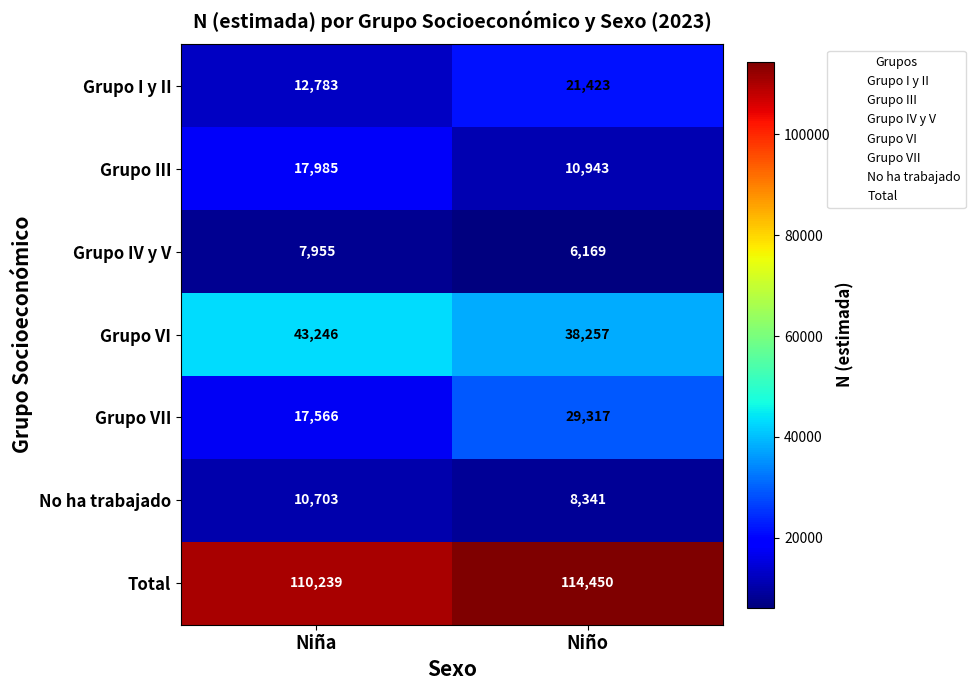

True or false: Grupo III has a value of 5345 at Niña.

False